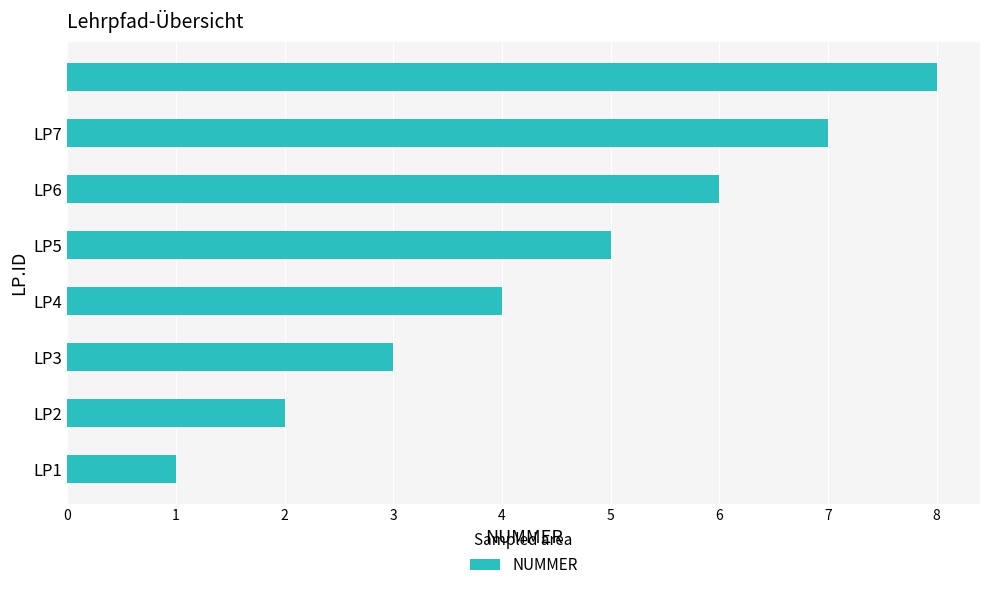

What is the difference between the maximum and minimum values?

7